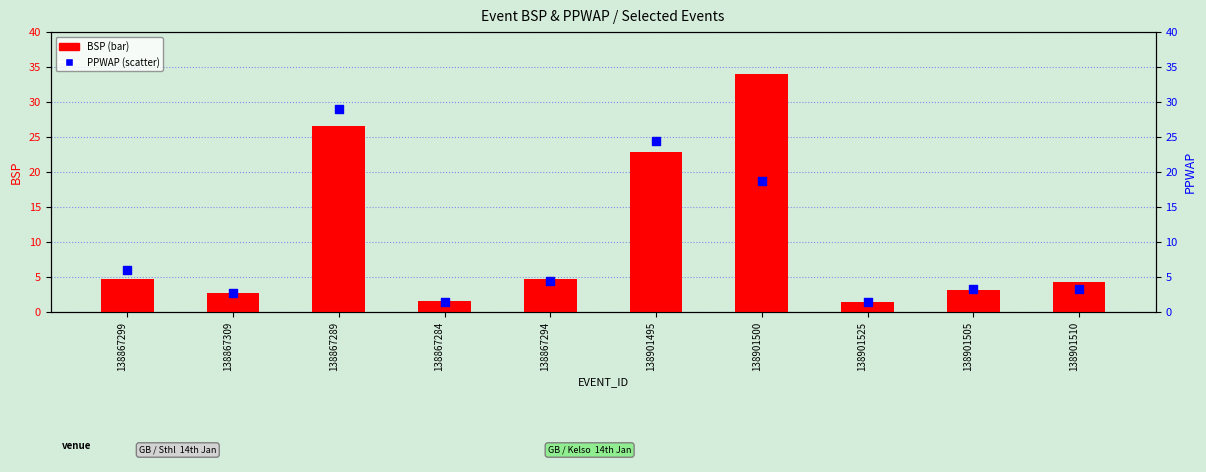

Which series has the largest total across all categories?

BSP